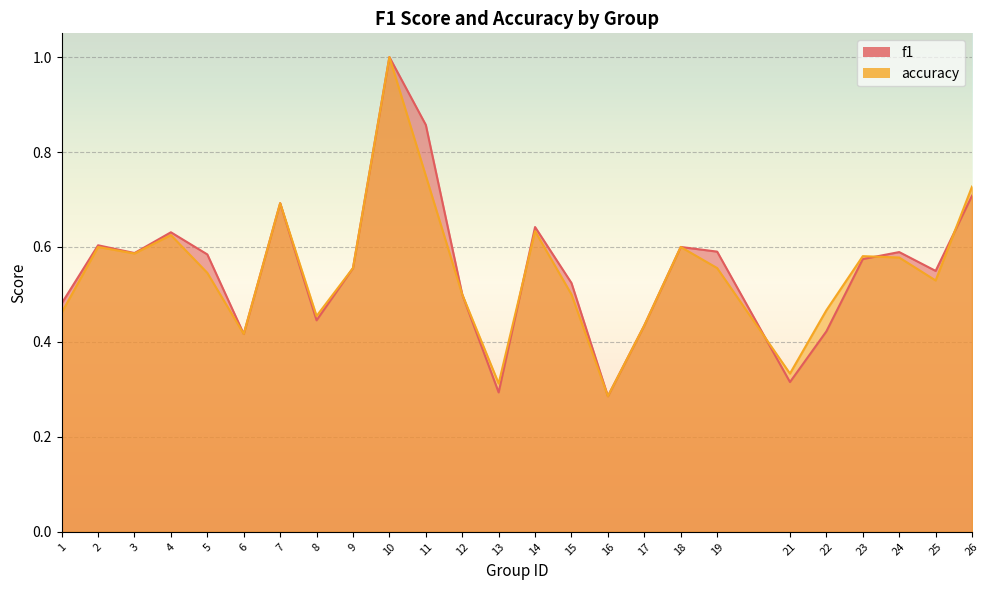

What is the value of the f1 point at the 1st from the left?

0.5